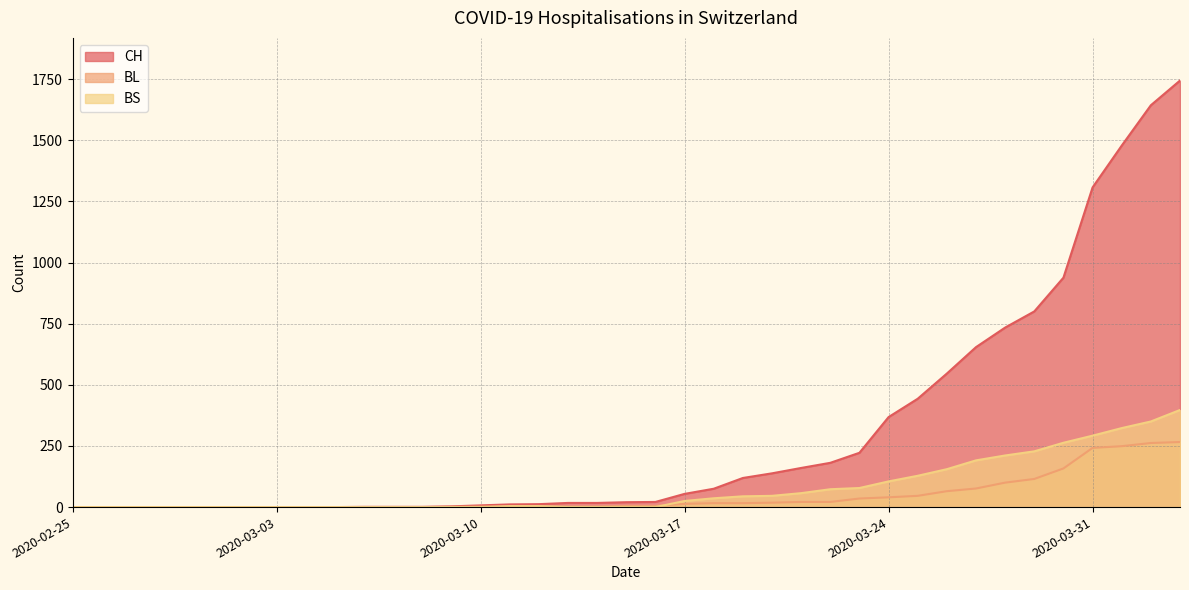

At how many categories does at least one series exceed 1637?

2